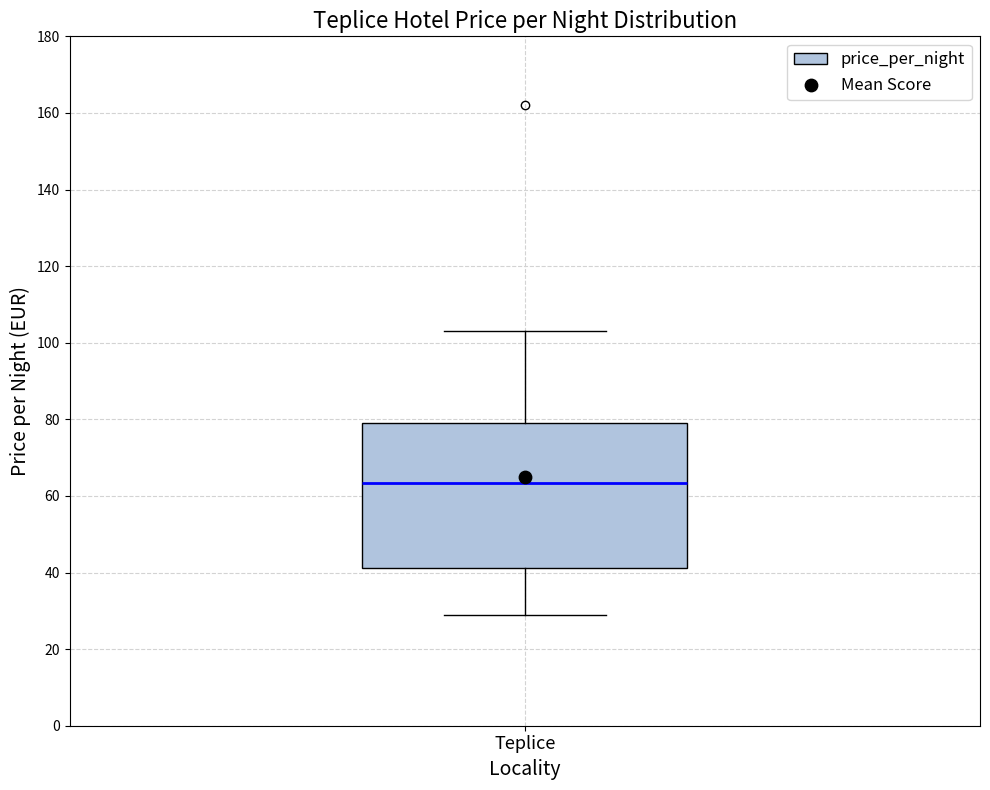

Where does the upper whisker of the box for Teplice end on the y-axis? The values are not printed on the chart, so give them approximately, as read against the axis.

104